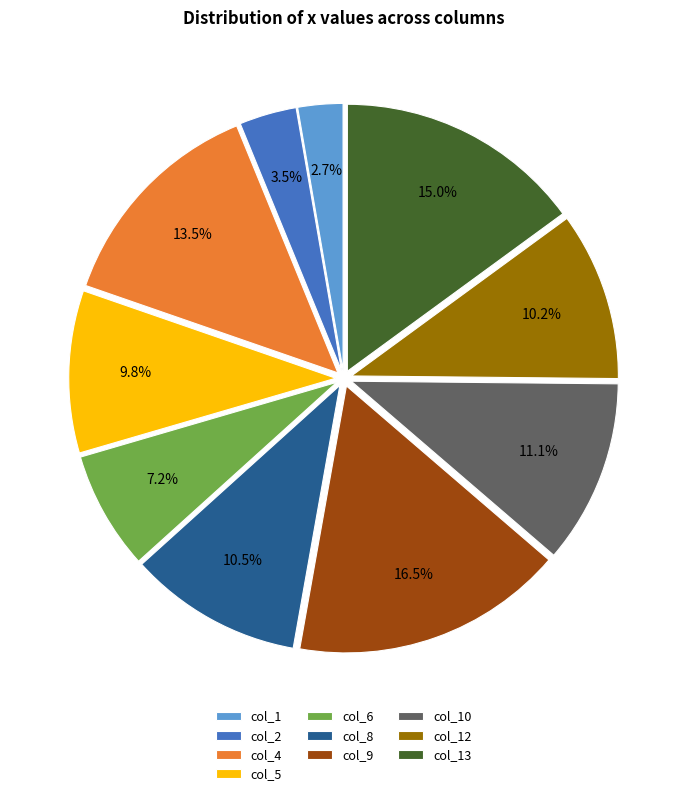

How many segments does this pie chart have?

10